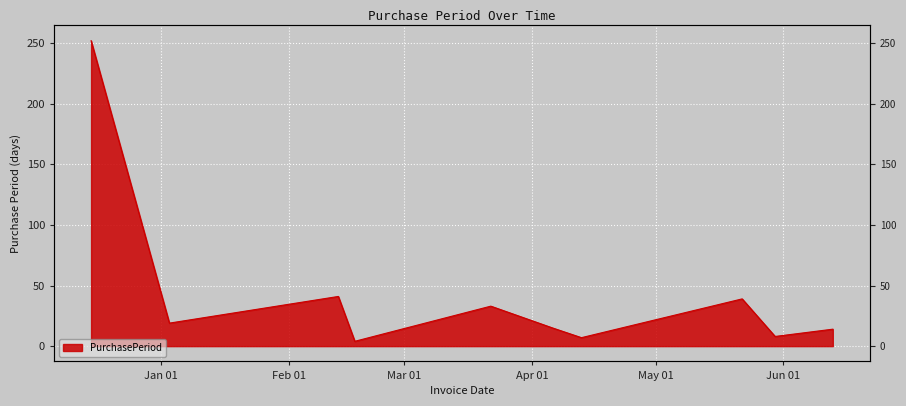

Approximately how many times larger is the value at 2016-12-15 compared to 2017-03-22?

7.6